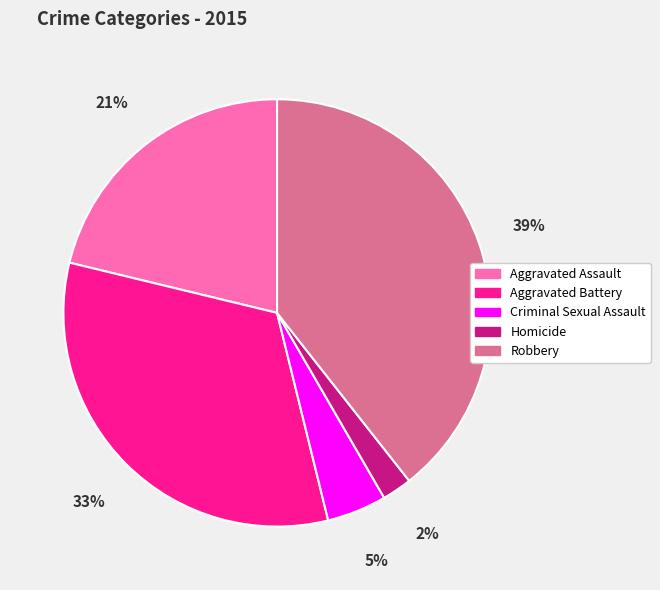

Between Criminal Sexual Assault and Homicide, which is larger?

Criminal Sexual Assault